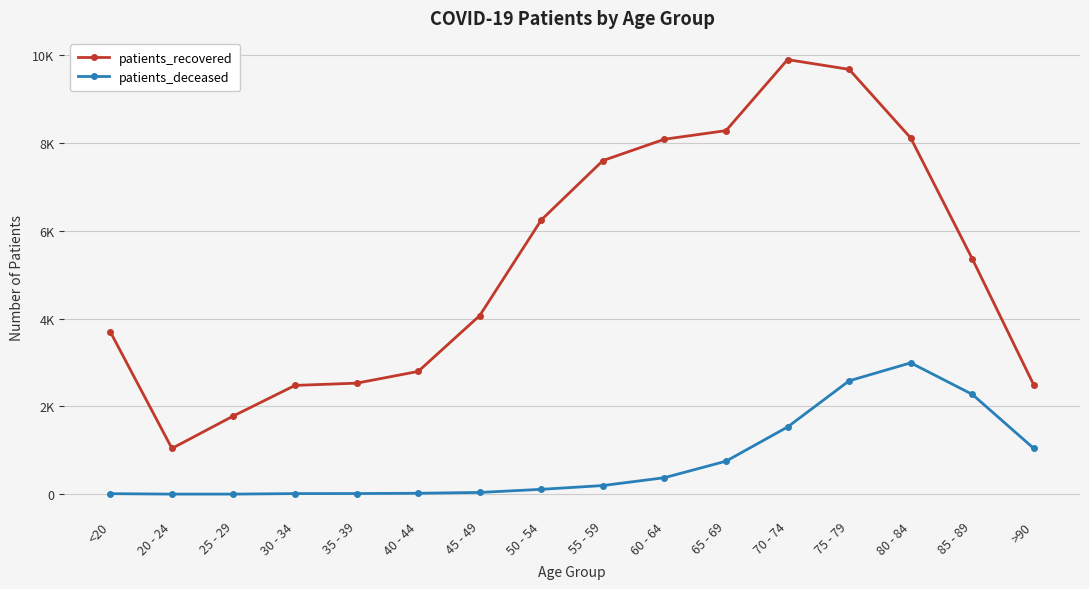

What is the difference between the second highest and minimum values in the patients_deceased series?

2581